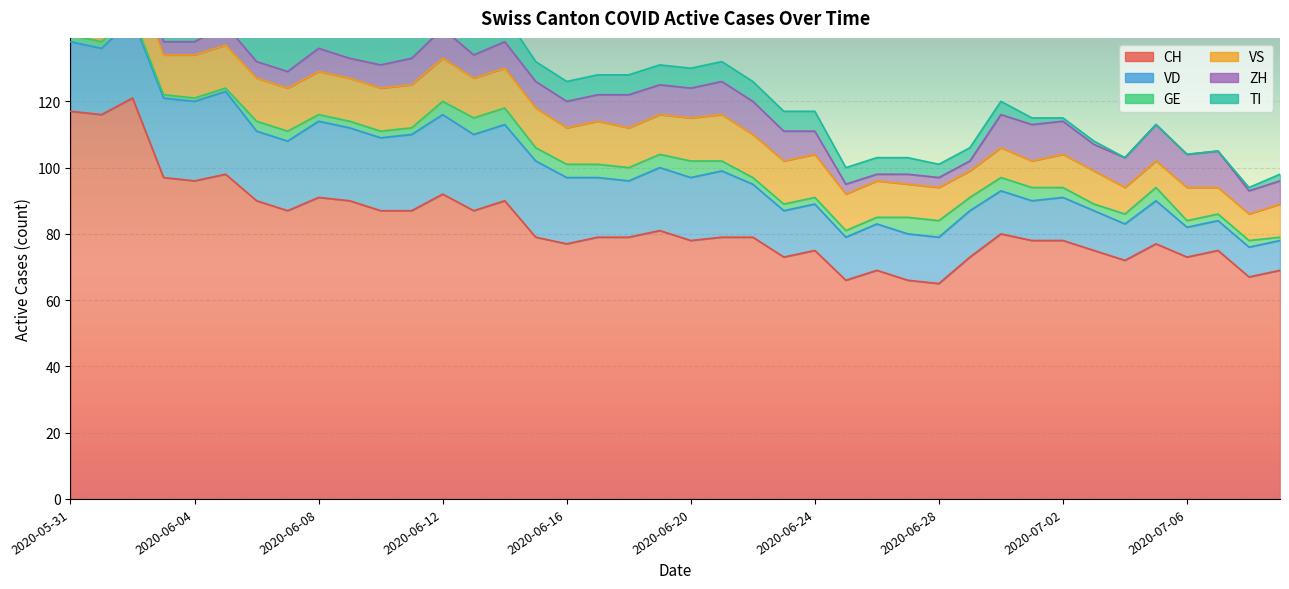

What is the average value of the CH series?

83